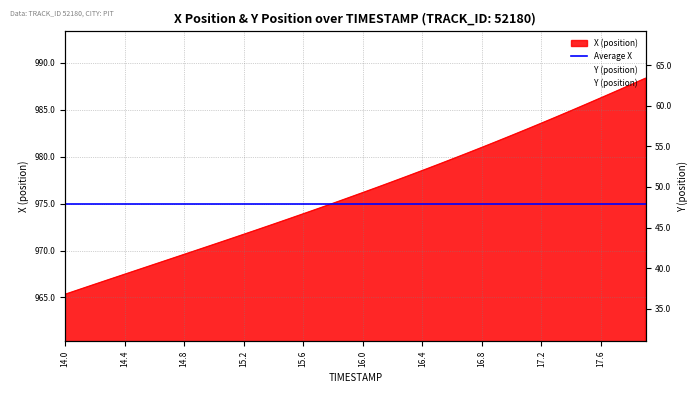

What is the value of the X point at the 21st from the left?

976.2